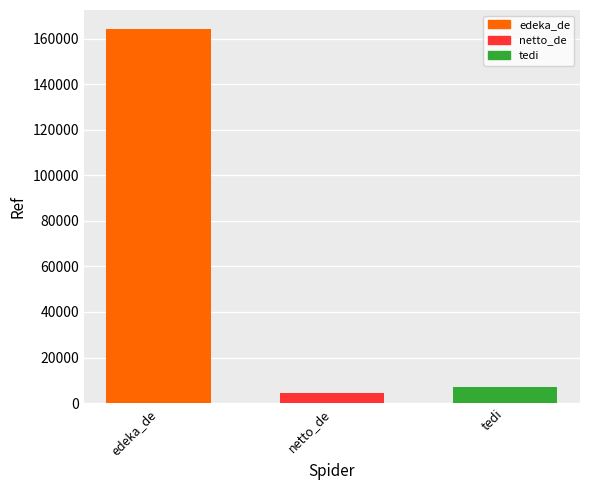

What is the minimum value shown in the chart?

4395